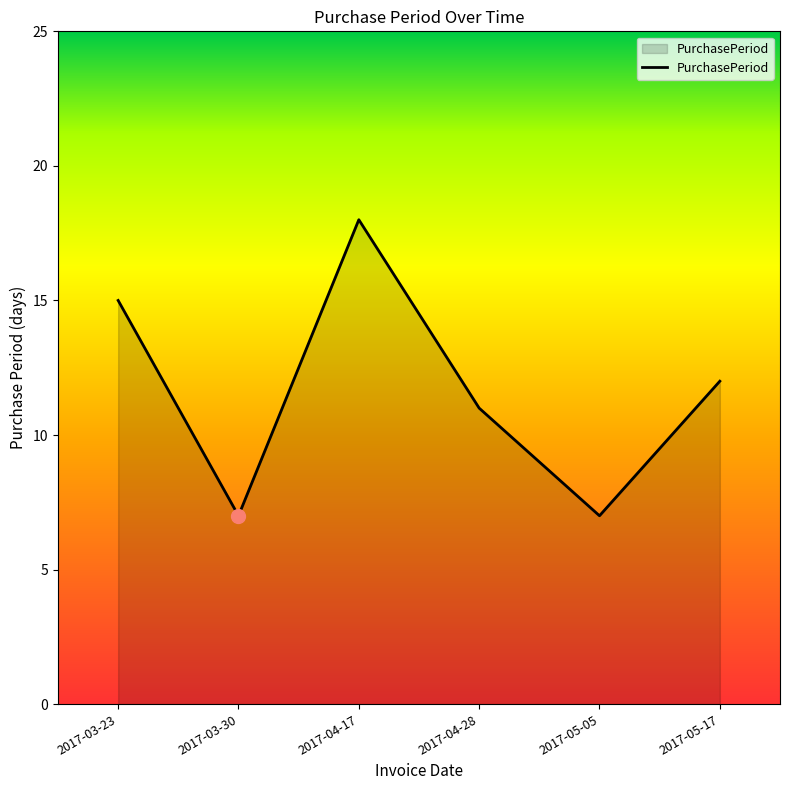

Reading right to left, transcribe all the data shown in this chart.

2017-05-17=12	2017-05-05=7	2017-04-28=11	2017-04-17=18	2017-03-30=7	2017-03-23=15